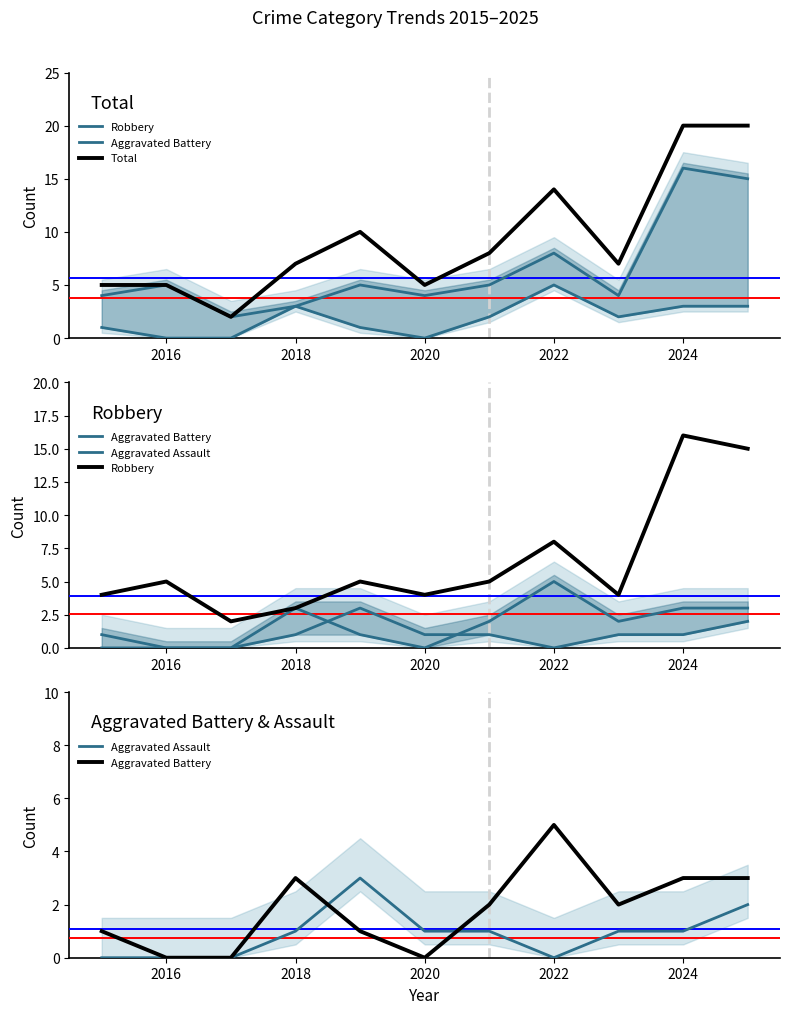

What are all the series names shown in the legend?

Robbery, Aggravated Battery, Total, Aggravated Assault